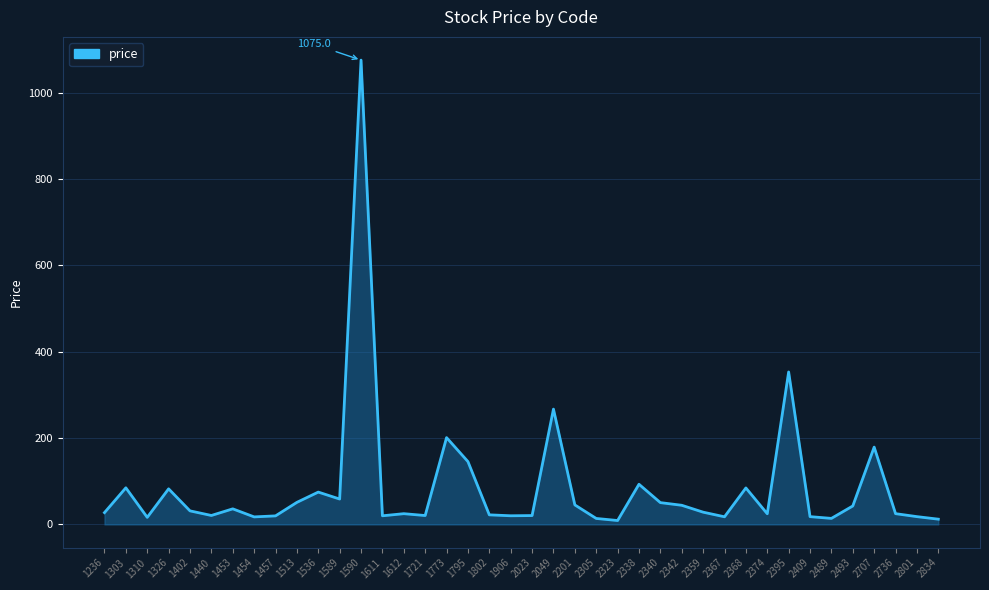

What is the smallest value displayed?

9.1